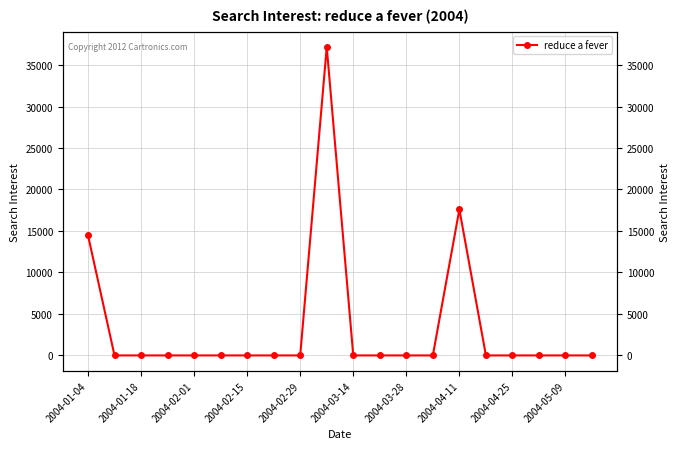

Is this an area chart (filled region under the line)?

No